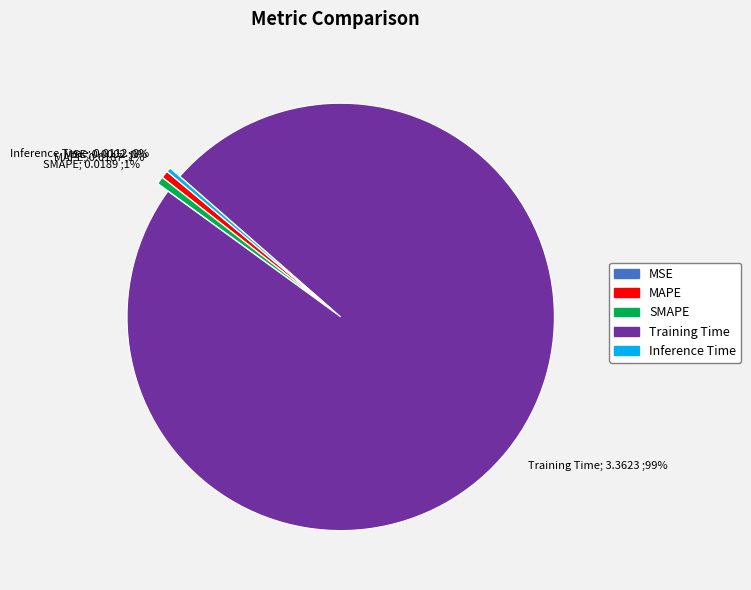

Which category has the biggest portion of the pie?

Training Time